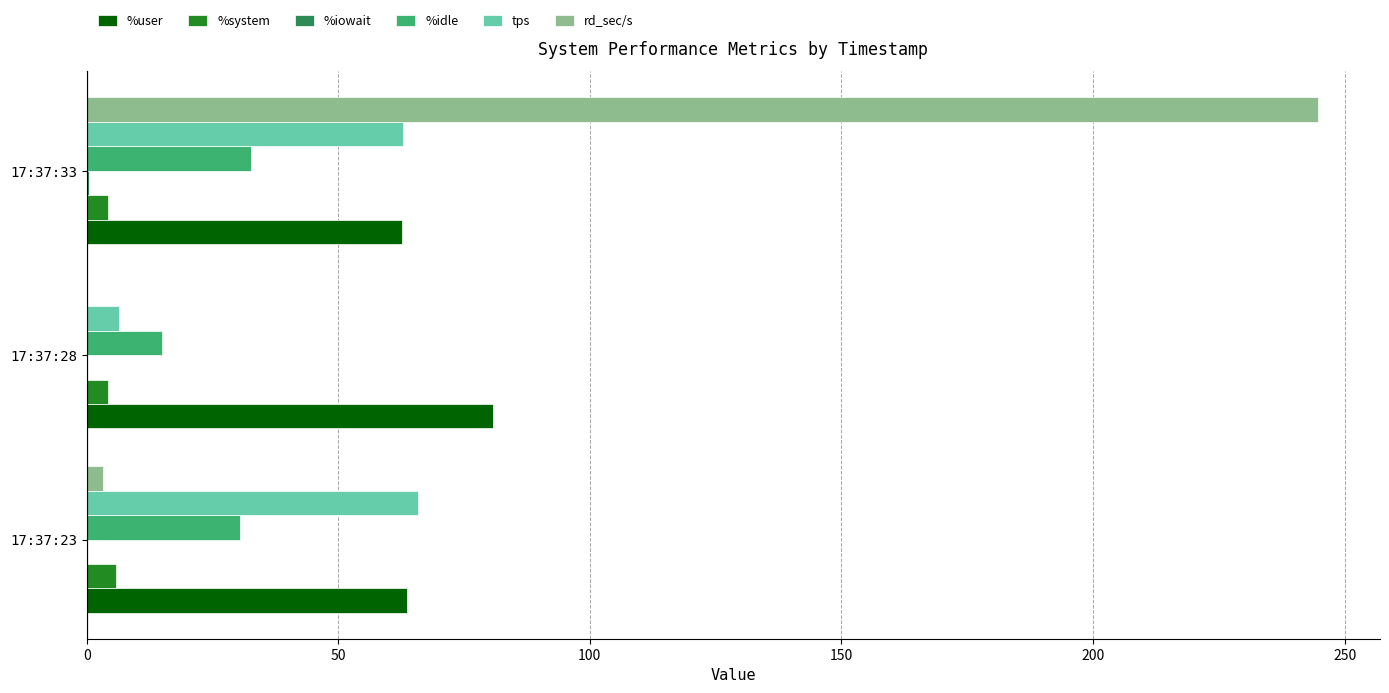

Which series changed the most between 17:37:23 and 17:37:33?

rd_sec/s